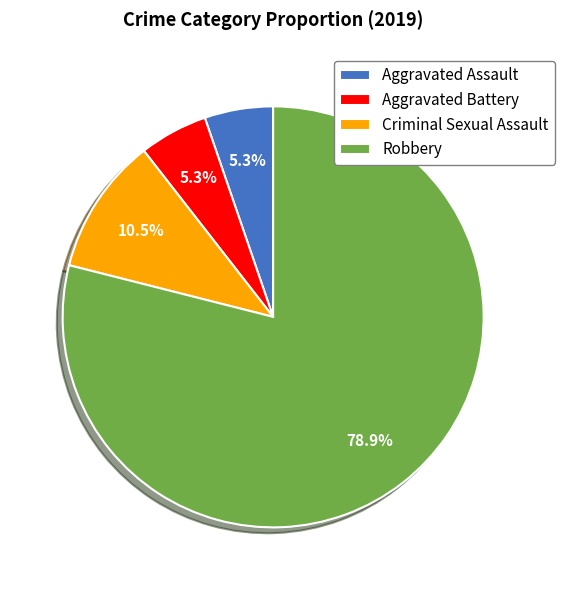

Which category has the biggest portion of the pie?

Robbery